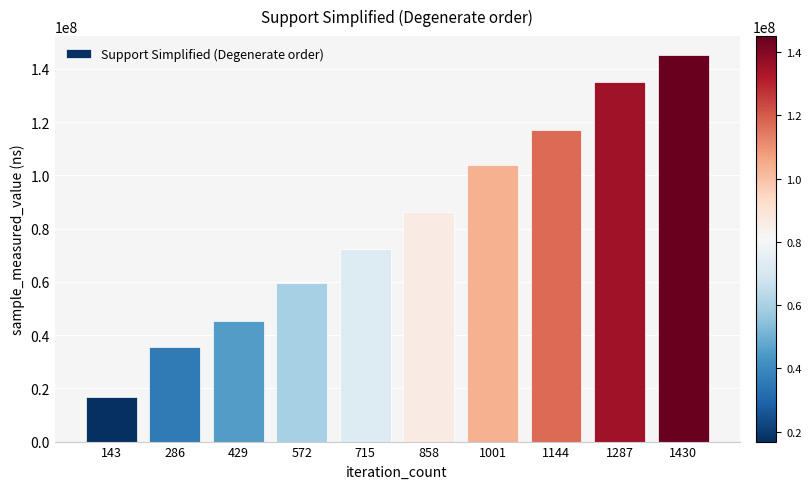

What is the change in value from 858 to 1430?

+58681175